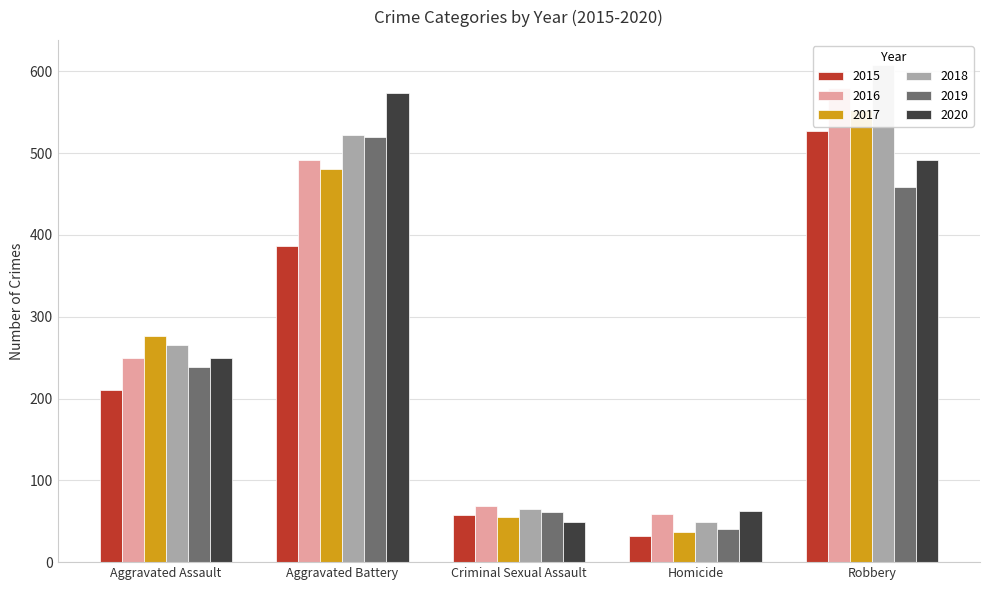

The 2017 series shows 276 at Aggravated Assault. True or false?

True